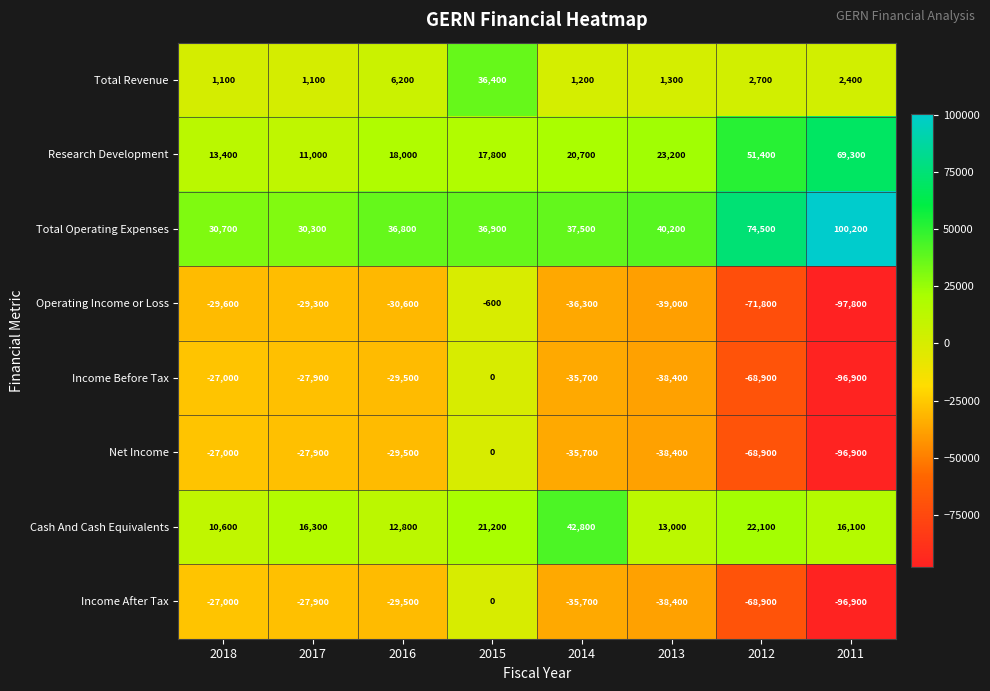

True or false: Operating Income or Loss has a value of -30600 at 2016.

True